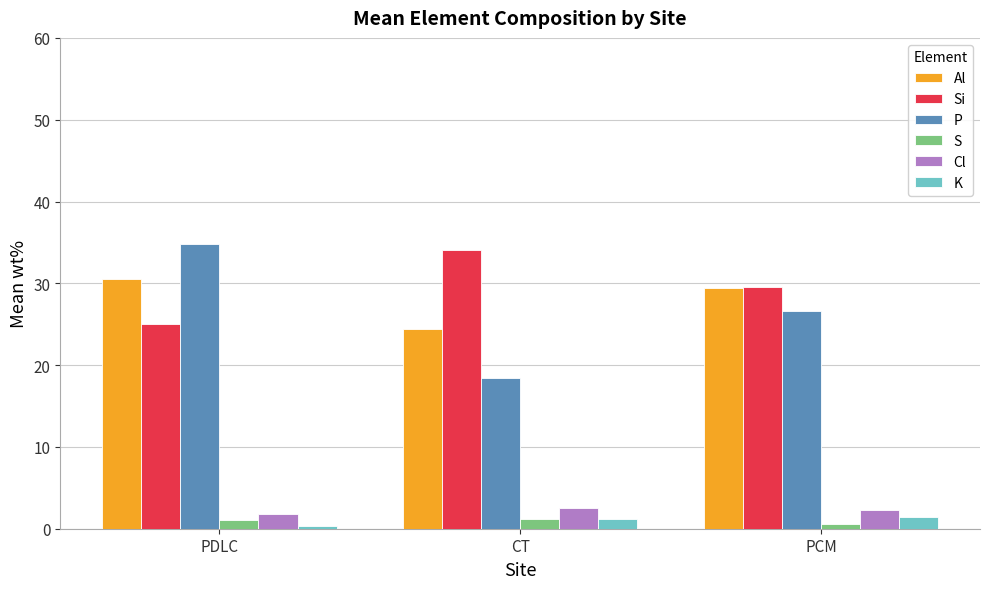

What is the value of the Cl bar at the 1st from the left?

1.8